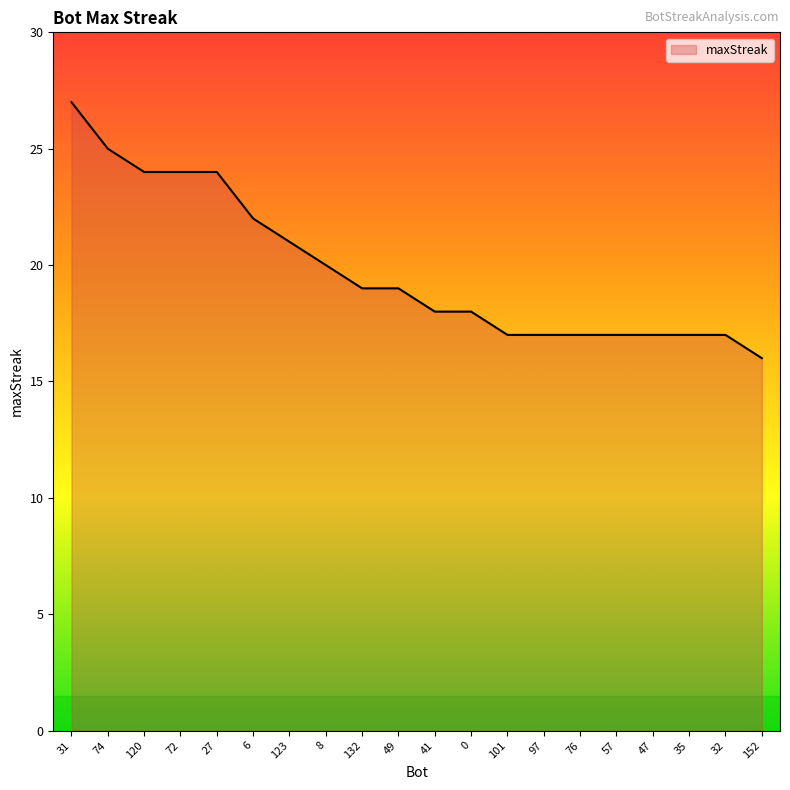

What is the ratio of the value at 120 to the value at 101?

1.4